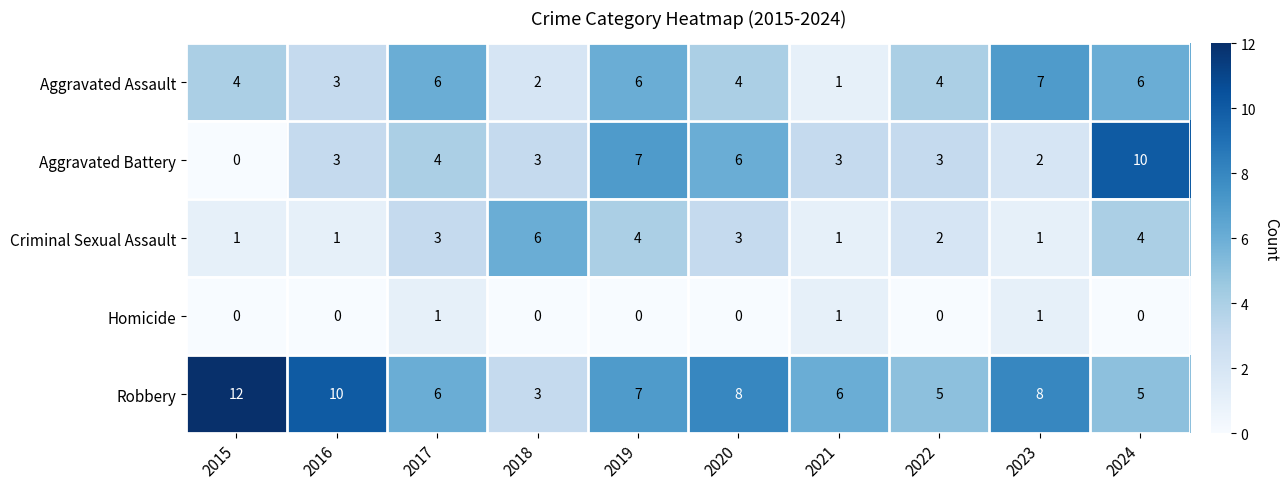

What is the sum of all Robbery values?

70